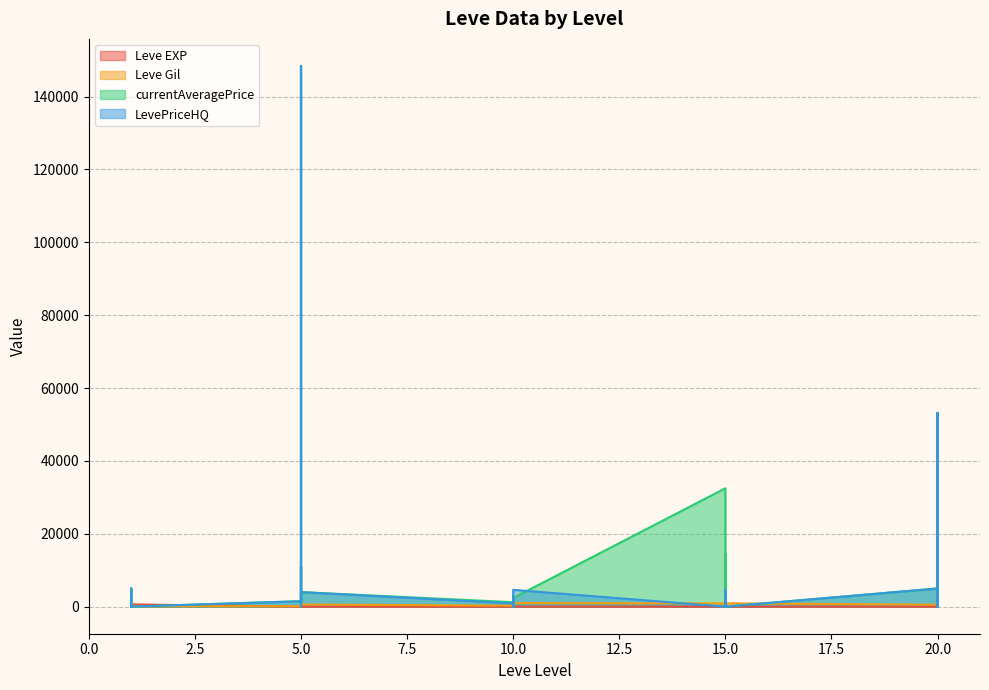

How many interior local peaks does the Leve Gil series have?

9